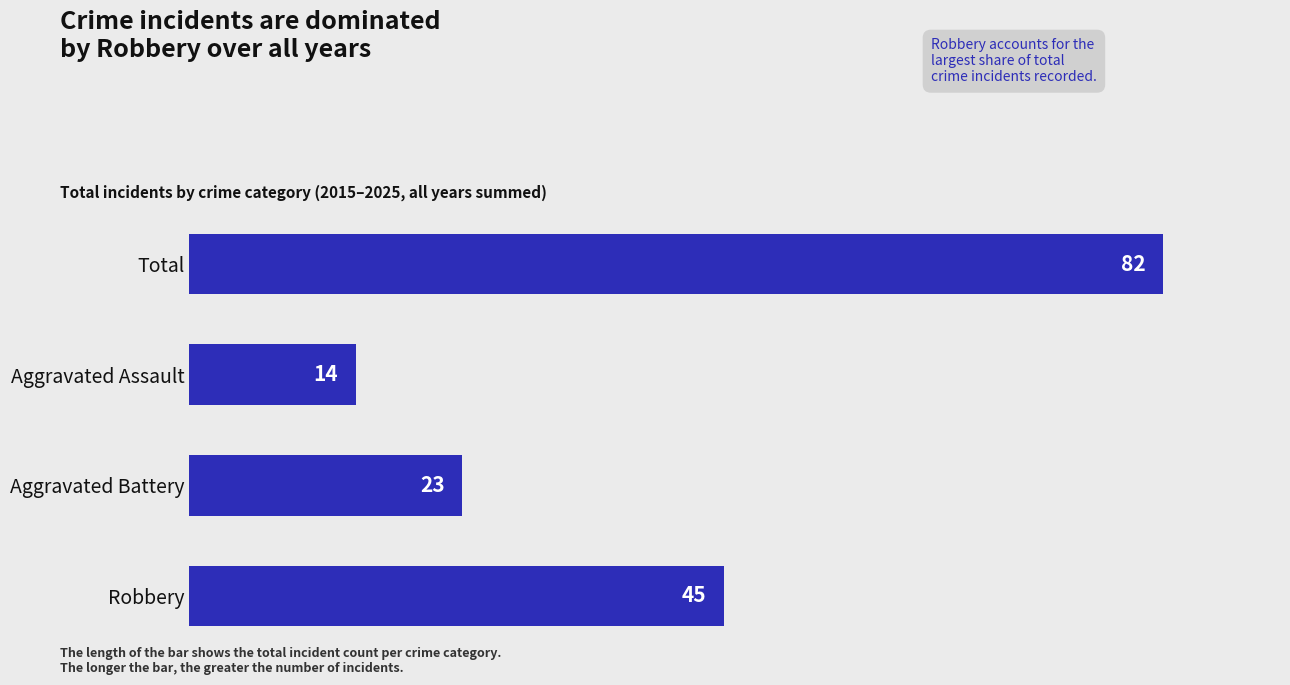

What is the minimum value shown in the chart?

14